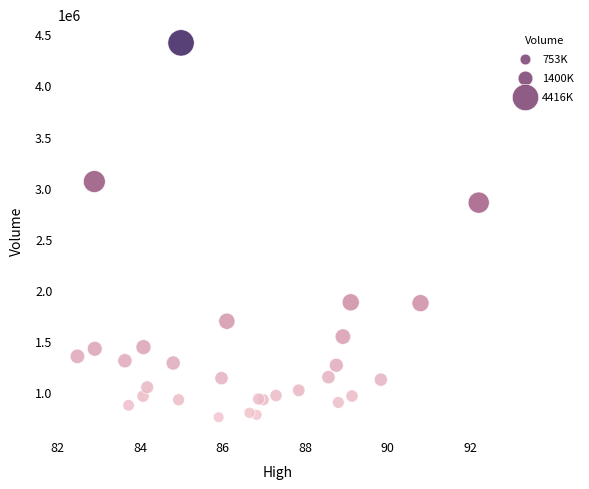

What Y value in the scatter plot is closest to 2585000?

2853900